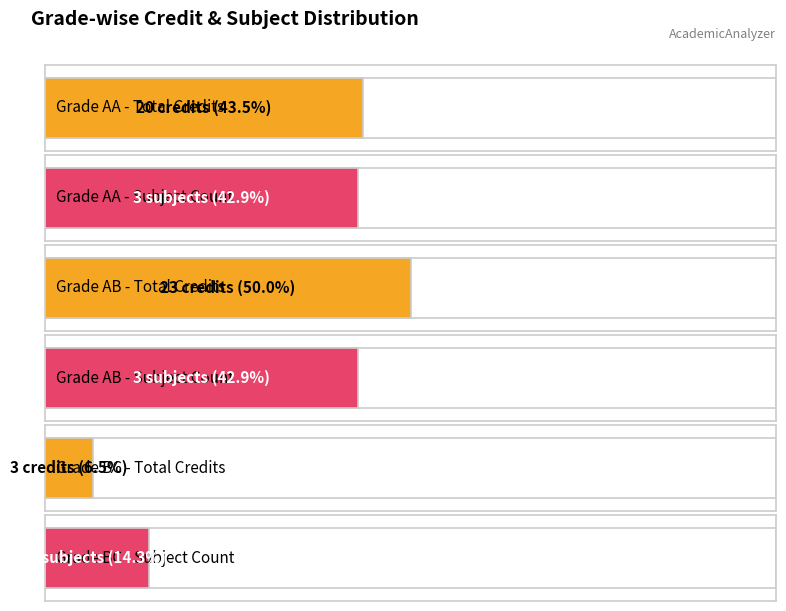

What is the label of the 5th bar from the right?

AA